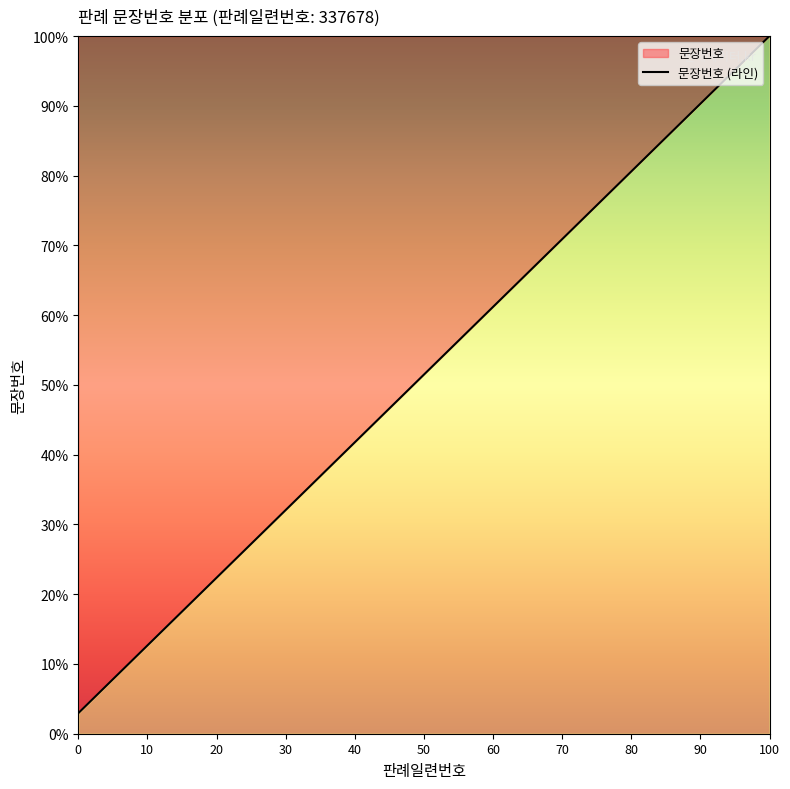

What is the greatest value displayed?

100.0